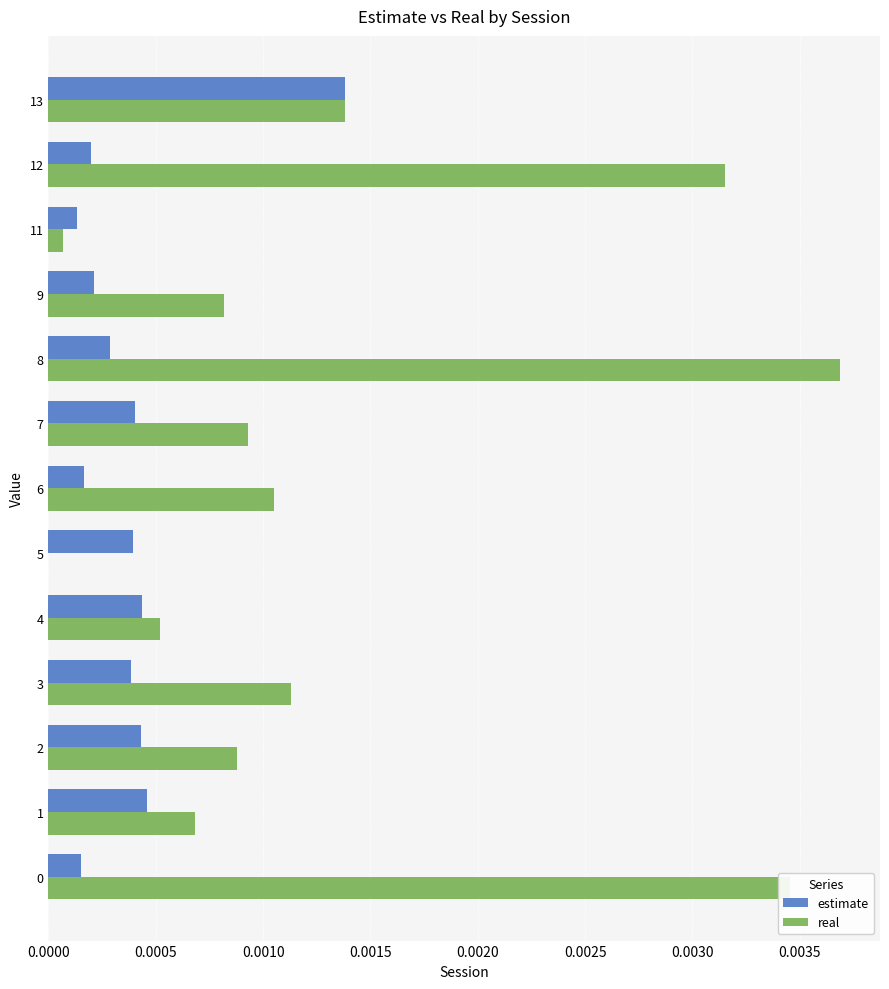

The value of real at 13 is 0.0. True or false?

True